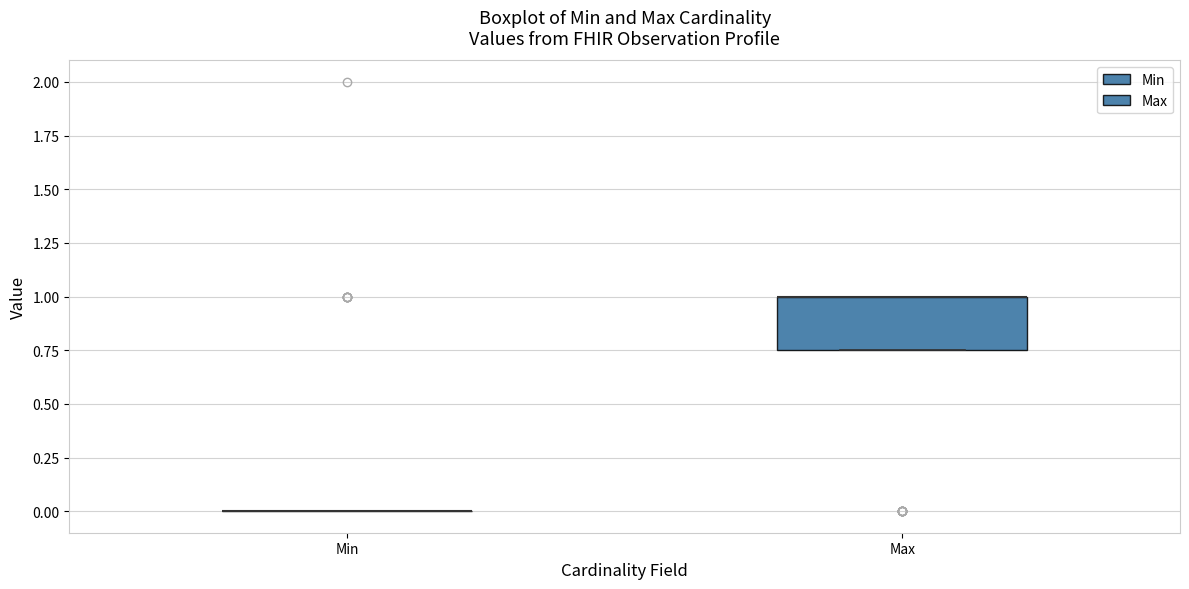

Where is the upper edge of the box for Max on the y-axis? The values are not printed on the chart, so give them approximately, as read against the axis.

1.00